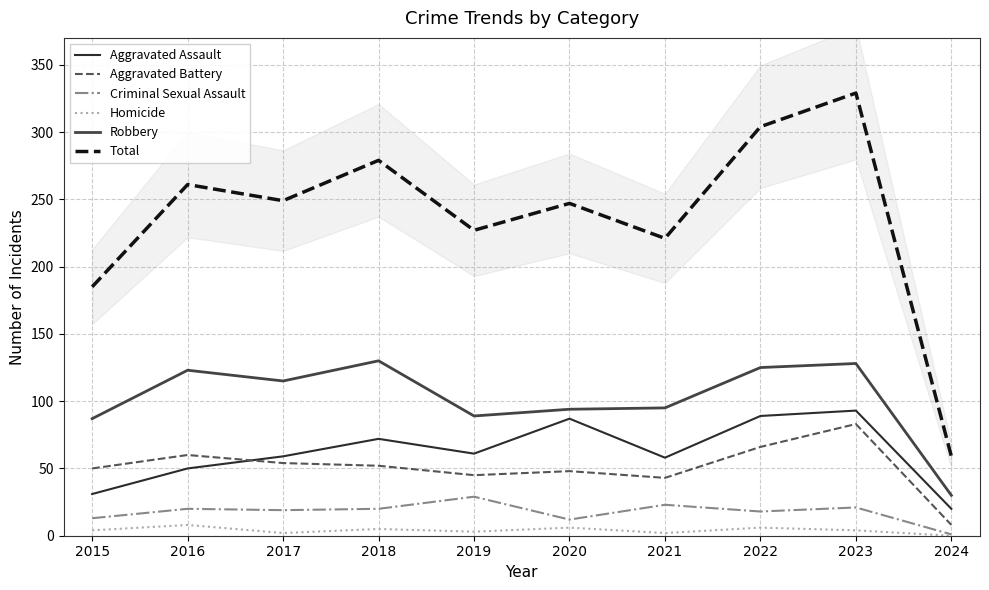

Which series has the largest range (max minus min)?

Total